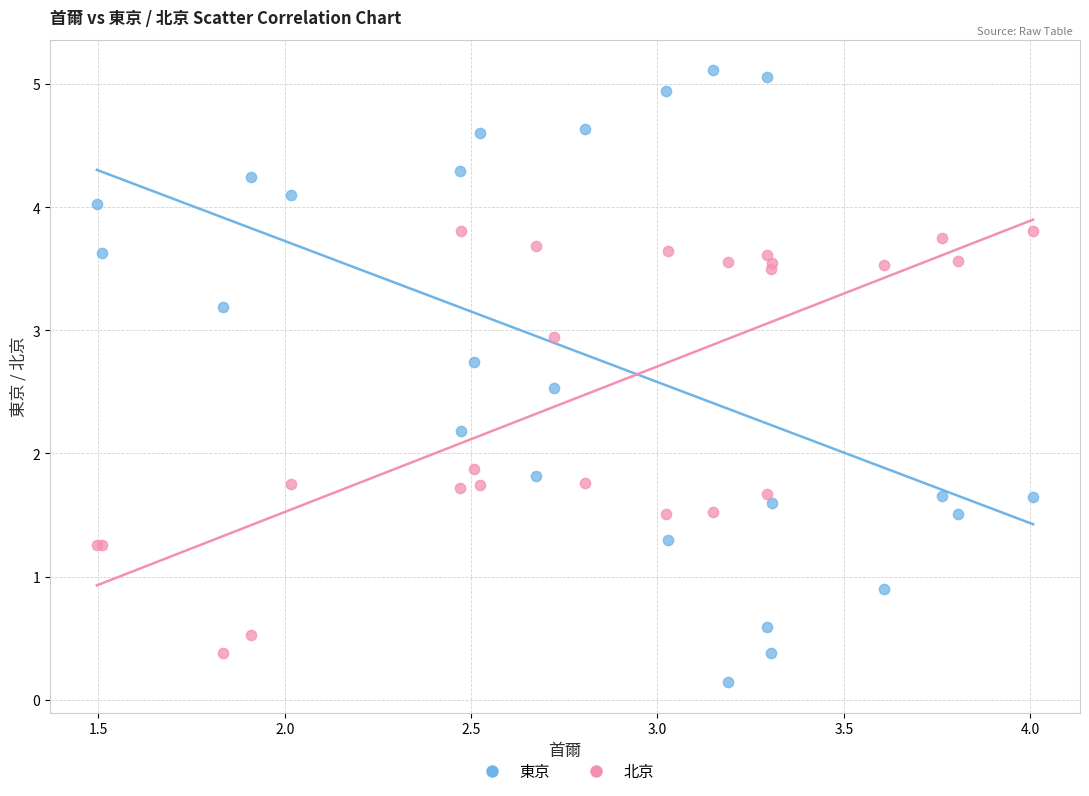

Which series contains the lowest Y value?

東京